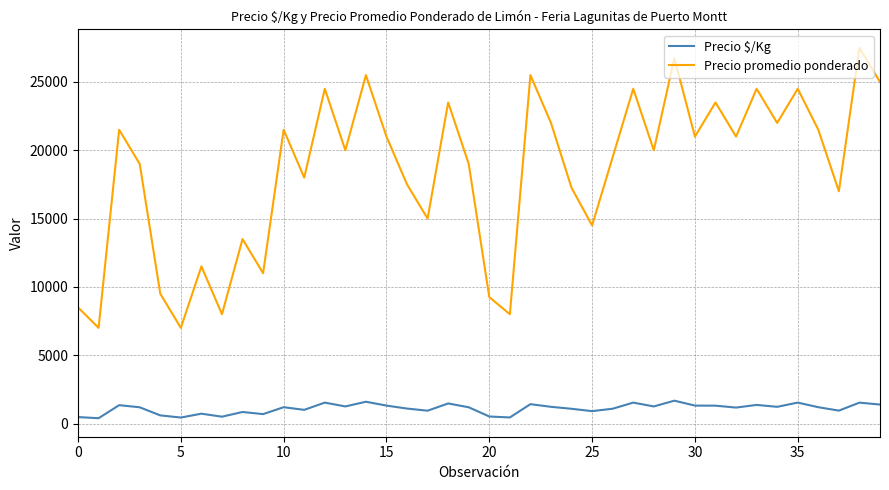

How many lines are shown in the chart?

2